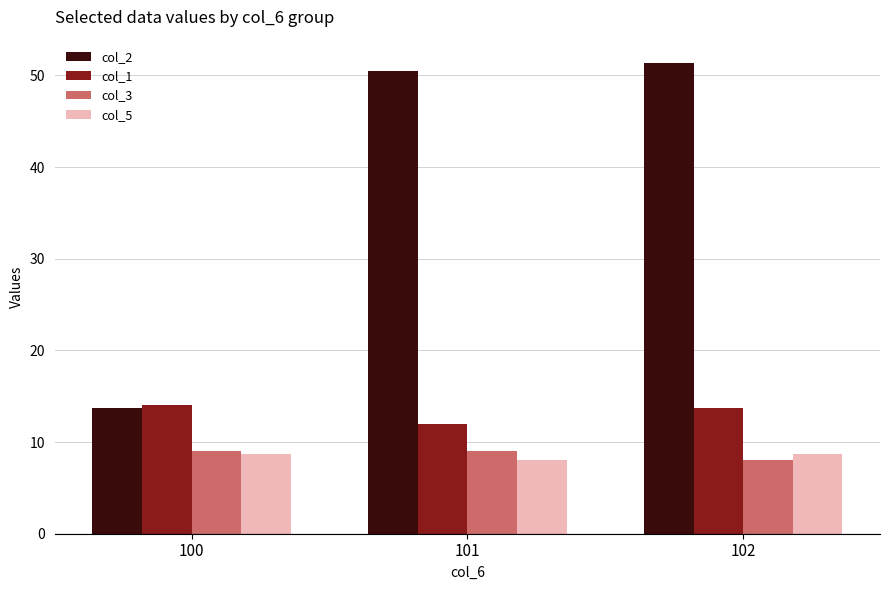

Reading left to right, transcribe all the data shown in this chart.

col_2: 13.7	50.5	51.3
col_1: 14.0	12.0	13.7
col_3: 9.0	9.0	8.0
col_5: 8.7	8.0	8.7